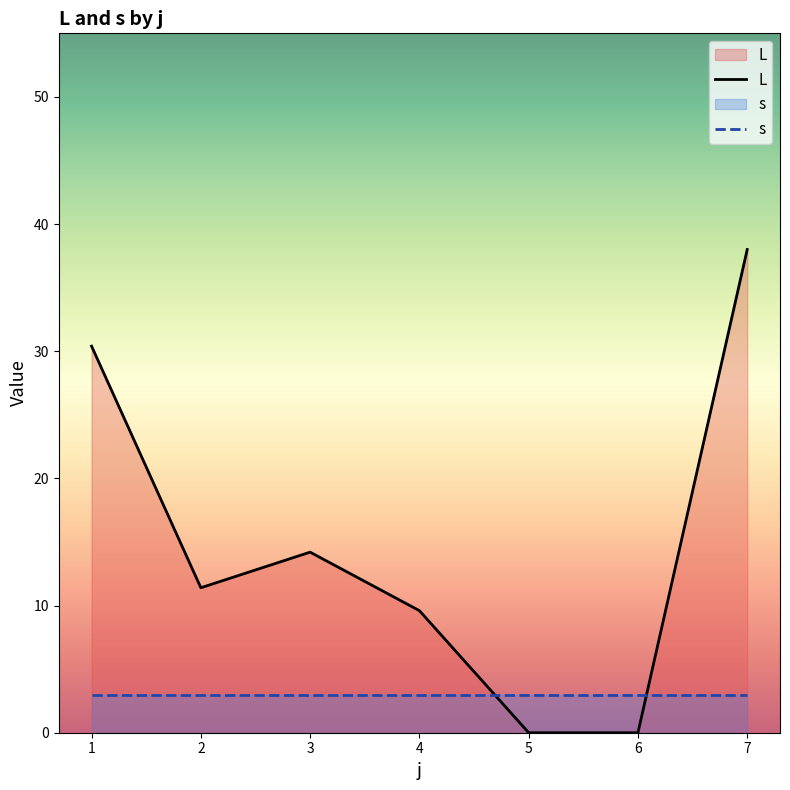

Is it true that s equals 3.0 at 1?

True